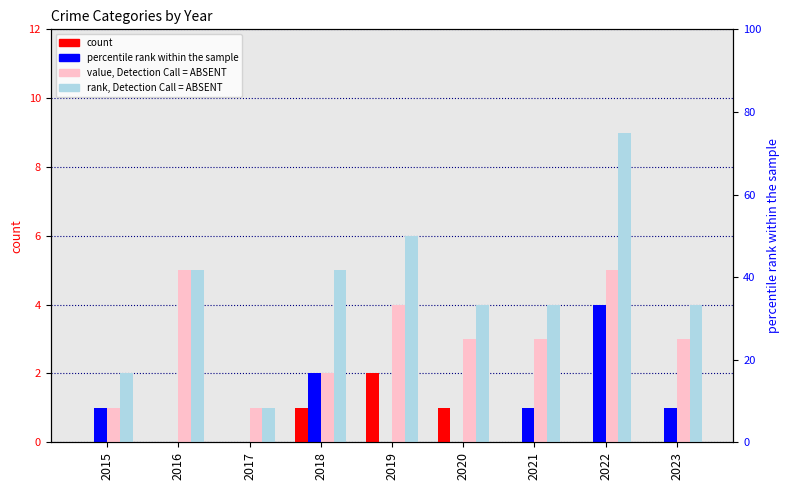

Reading left to right, what are all the values shown in this chart?

Aggravated Assault: 0	0	0	1	2	1	0	0	0
Aggravated Battery: 1	0	0	2	0	0	1	4	1
Robbery: 1	5	1	2	4	3	3	5	3
Total: 2	5	1	5	6	4	4	9	4